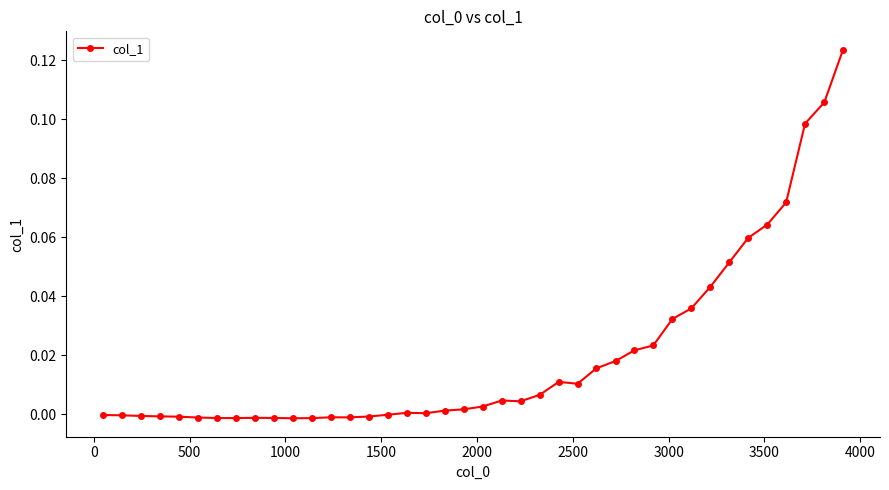

What is the sum of all values?

0.8